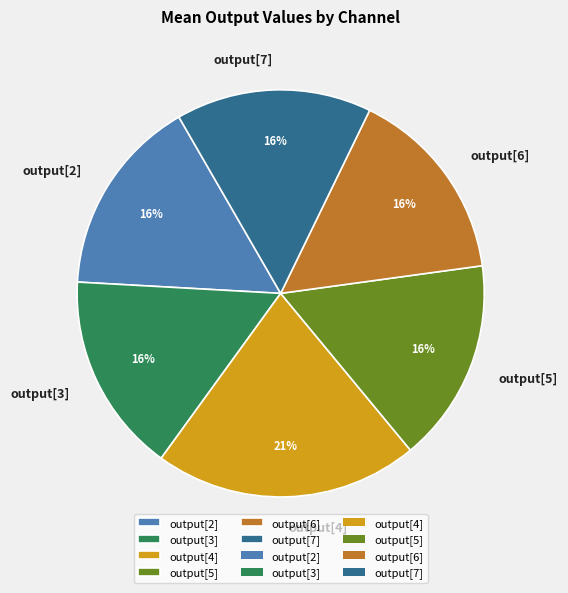

Which slice is the largest?

output[4]